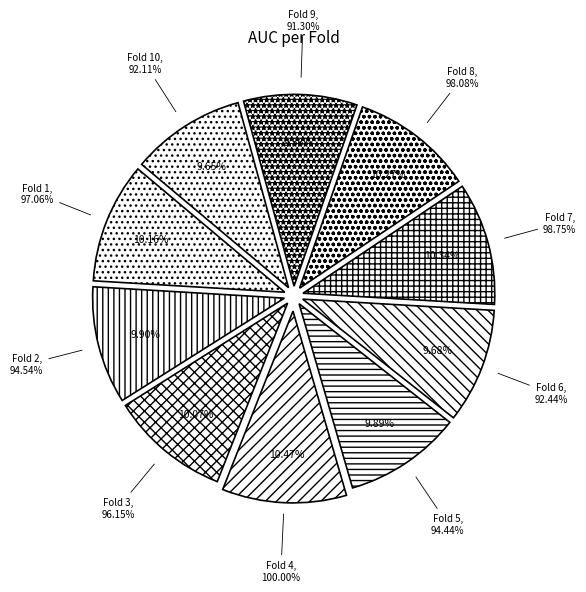

Which category has the biggest portion of the pie?

Fold 4